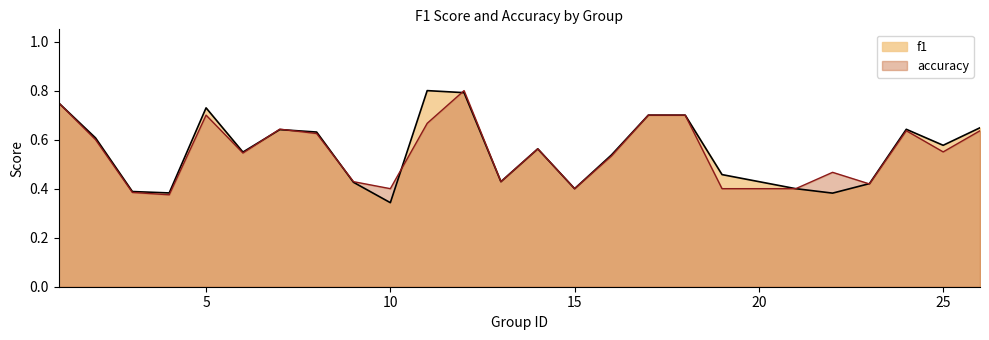

The value of f1 at 25 is 1.0. True or false?

False